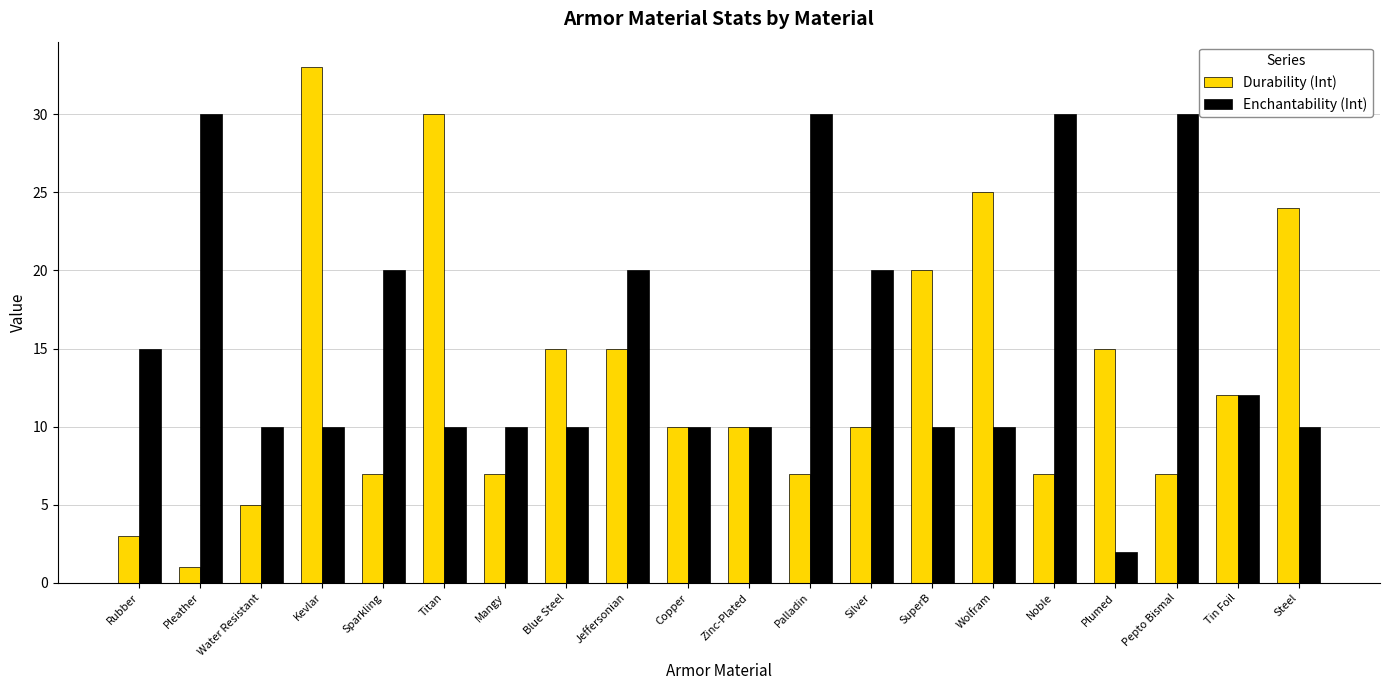

What is the sum of all Enchantability (Int) values?

309